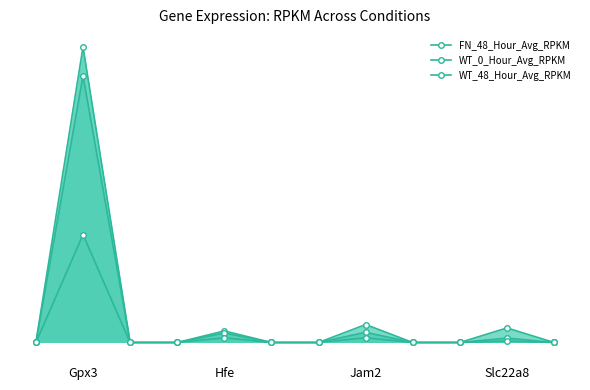

Which series has the largest total across all categories?

FN_48_Hour_Avg_RPKM